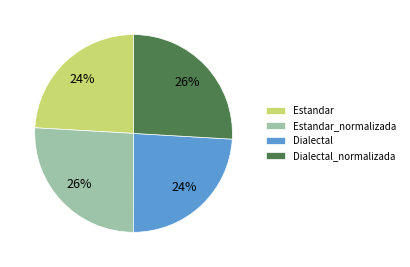

What percentage is the Dialectal_normalizada slice, to the nearest percent?

26%